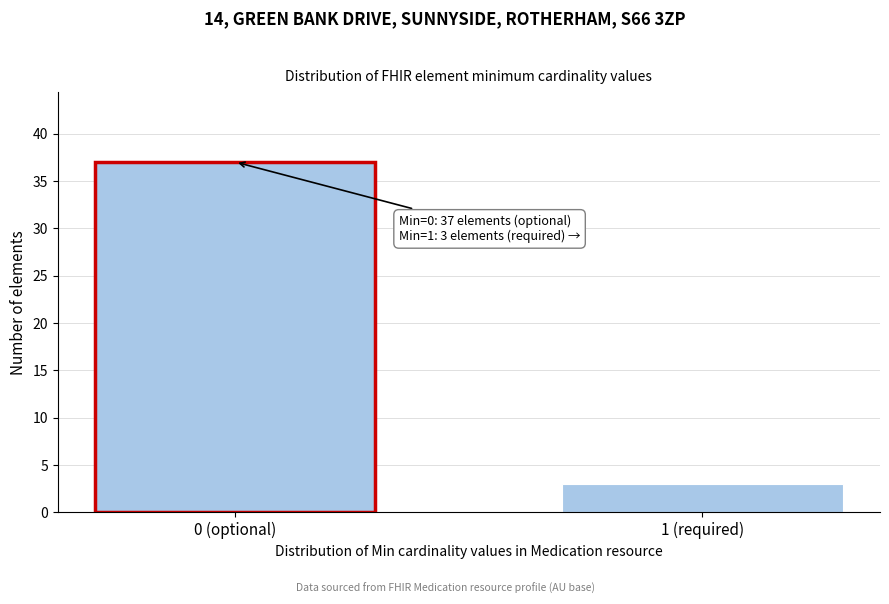

Reading left to right, what are all the values shown in this chart?

0 (optional)=37	1 (required)=3